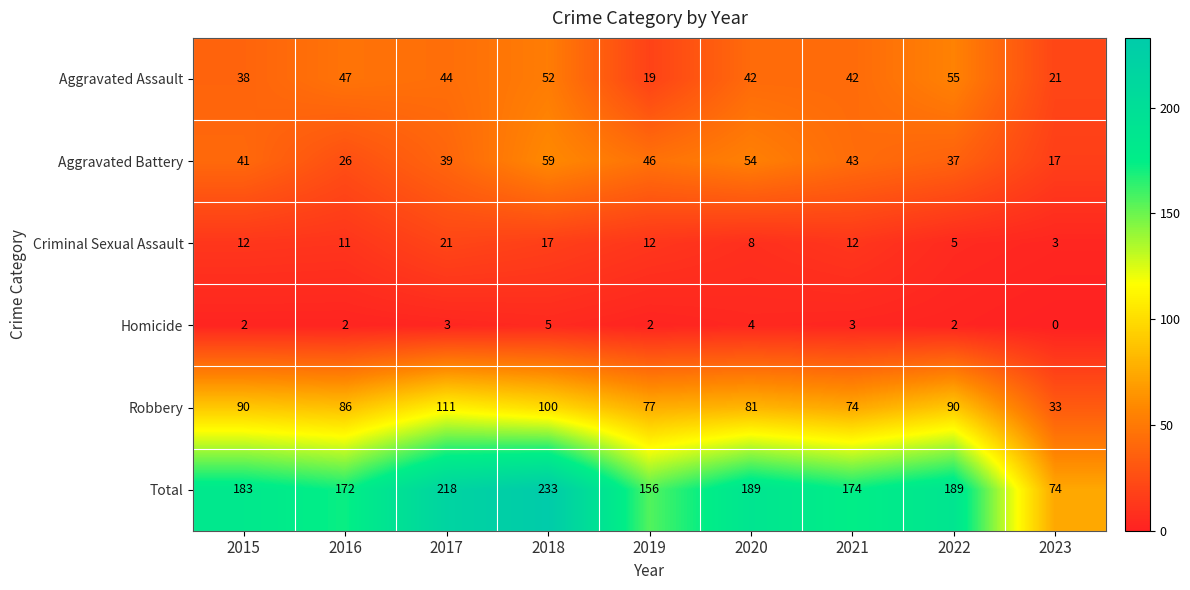

What is the difference between the Aggravated Assault values at 2021 and 2018?

10